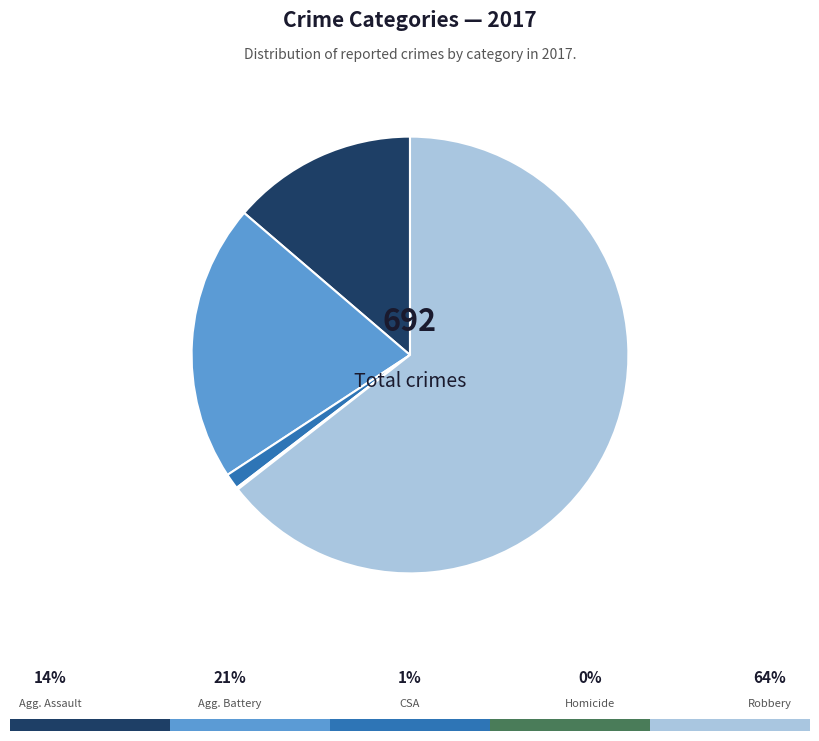

Does any single category account for the majority?

Yes